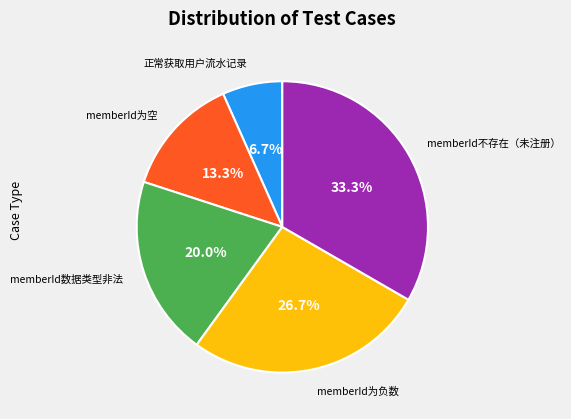

Is there a majority slice in this chart?

No